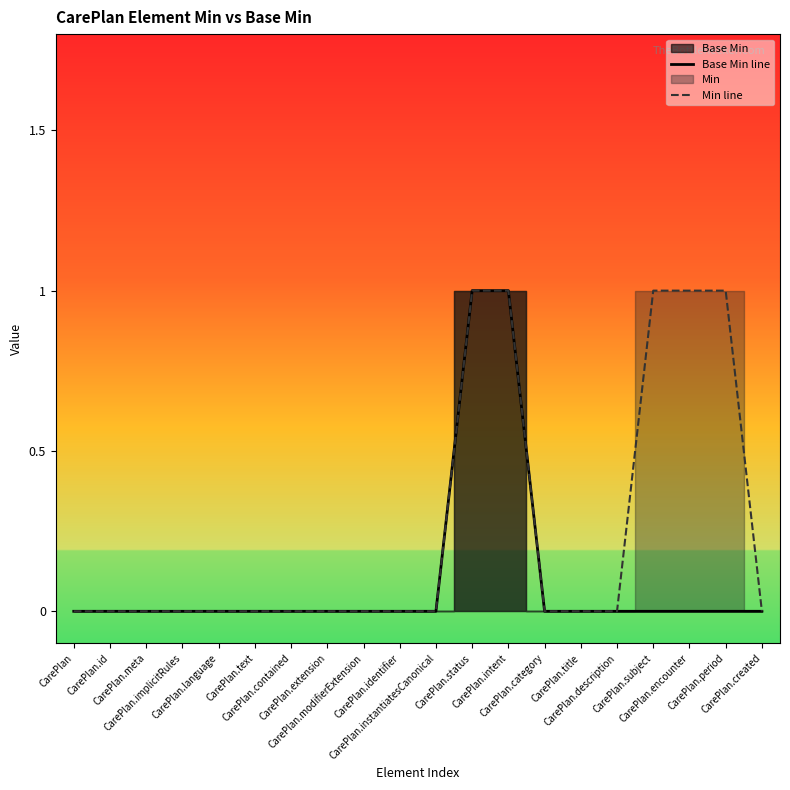

How many categories are shown in the chart?

20